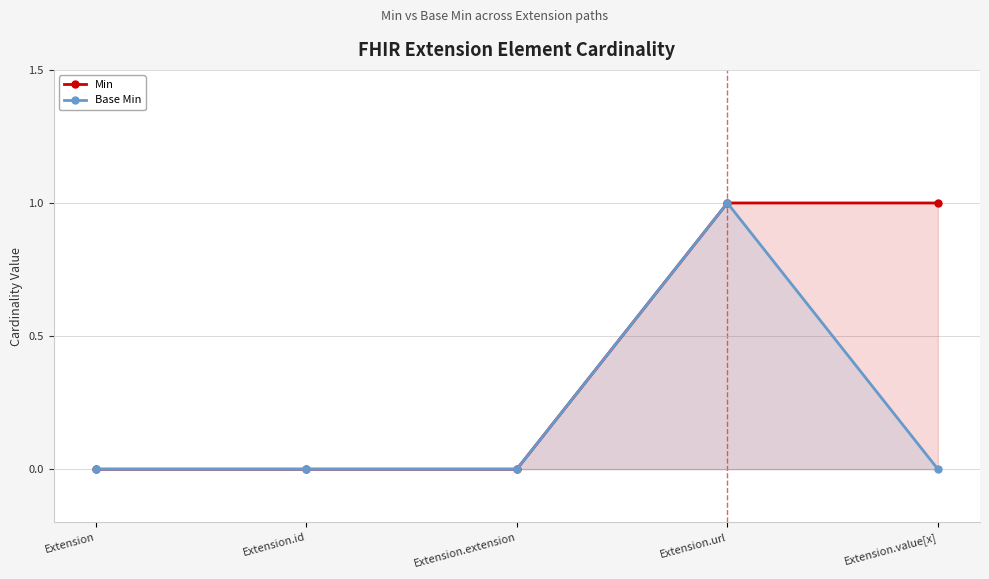

True or false: Base Min and Min intersect in this chart.

False